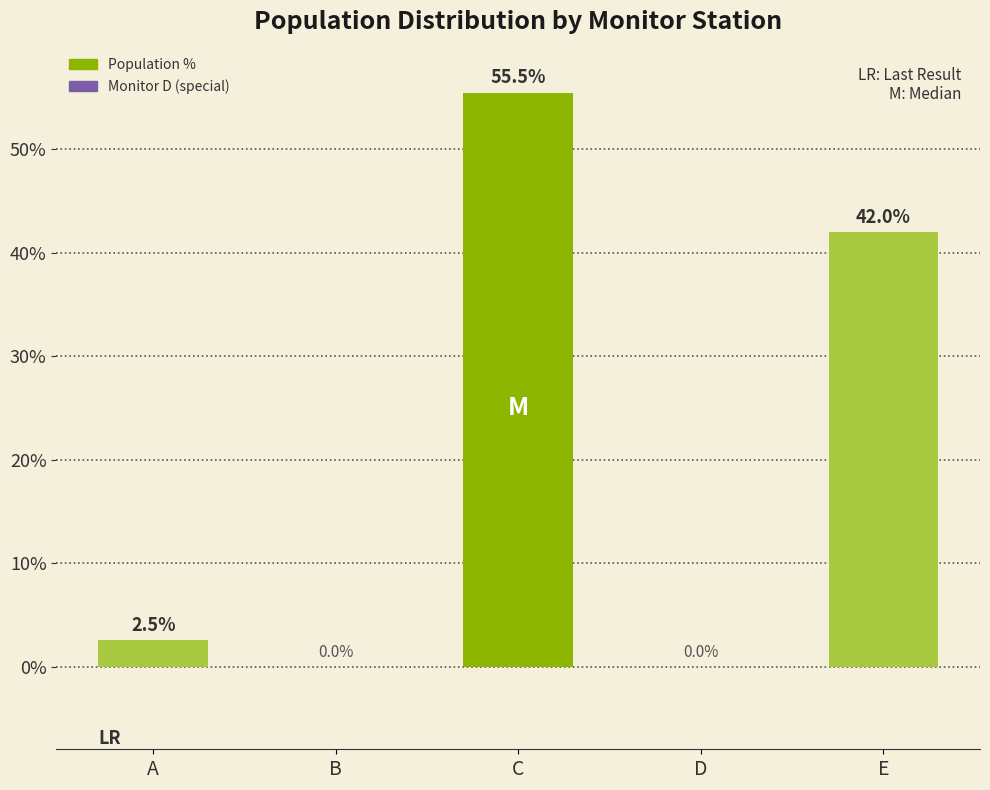

What is the sum of the values at A and C?

58.0